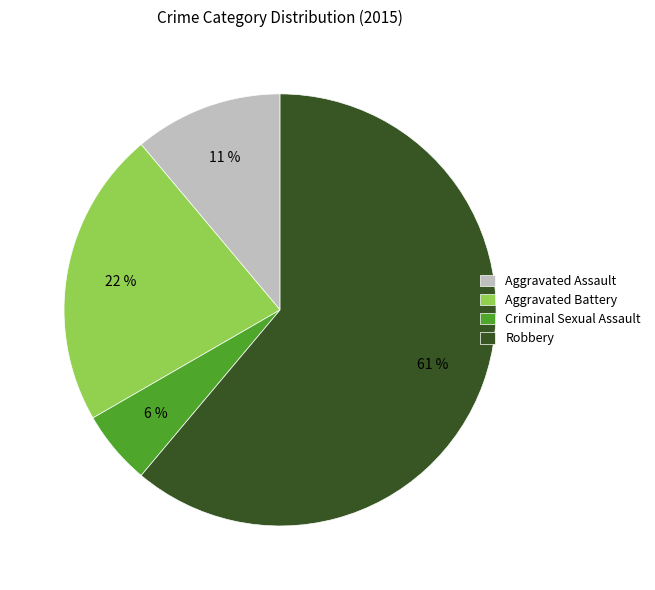

To the nearest percent, what is the combined percentage of Aggravated Battery and Criminal Sexual Assault?

28%